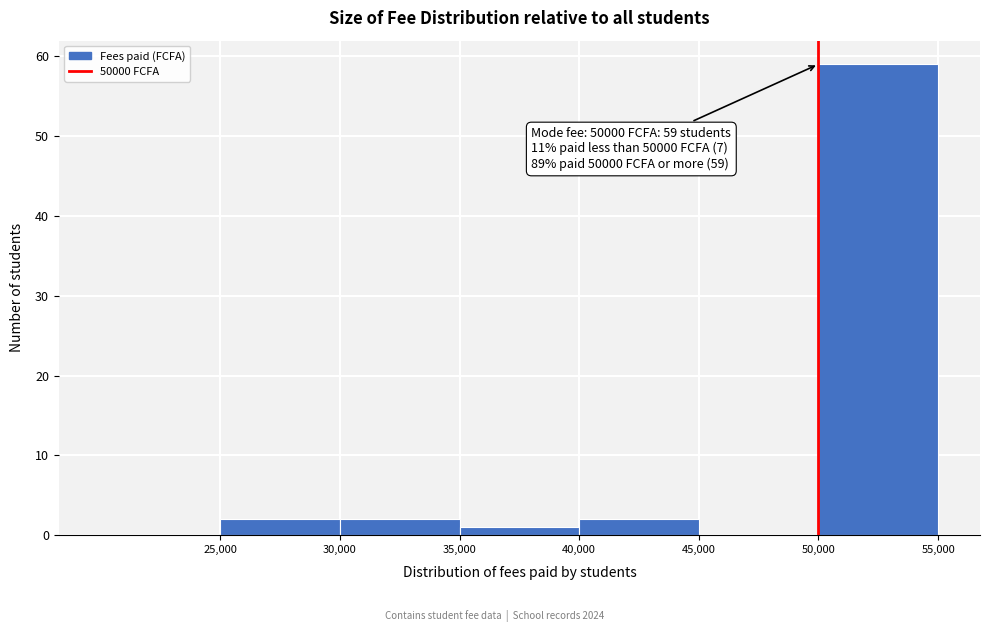

Over which range of the x-axis is the bar tallest?

50000 to 55000